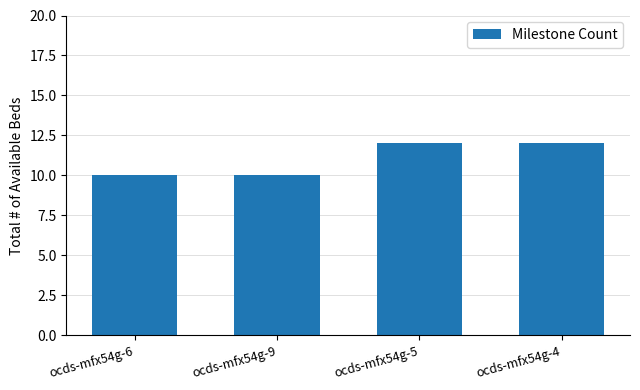

How many bars are there in total?

4